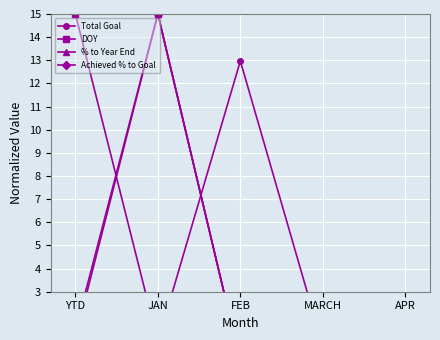

How many positive values does the Total Goal series have?

4